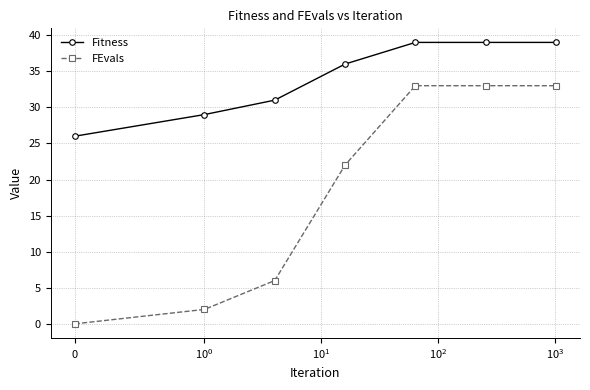

Rank the series by their average value, from lowest to highest.

FEvals, Fitness